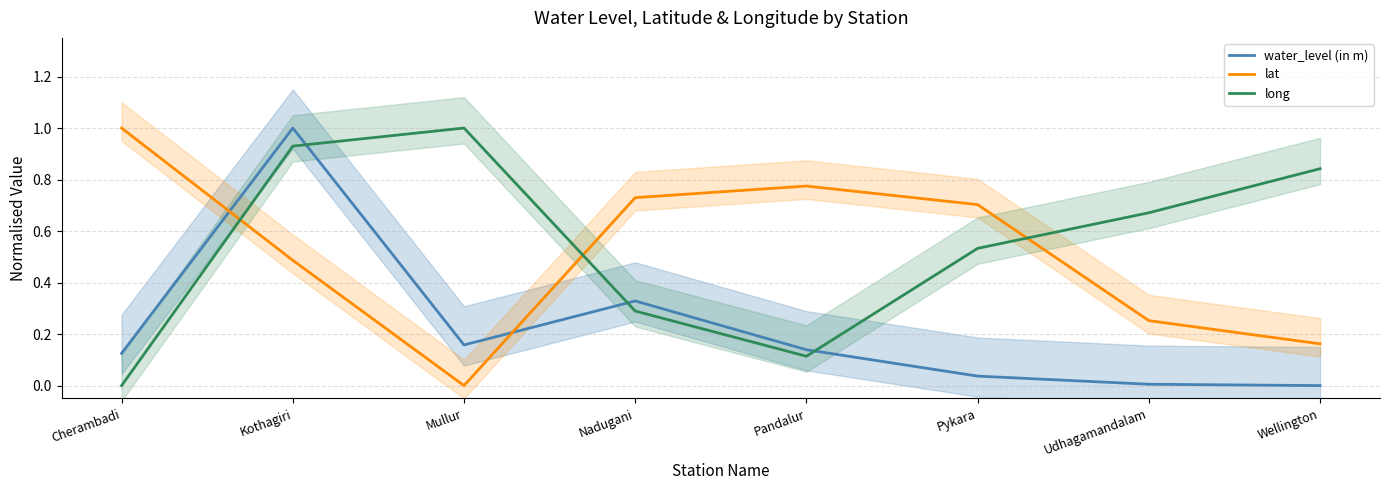

True or false: water_level (in m) has a value of 0.3 at Nadugani.

True